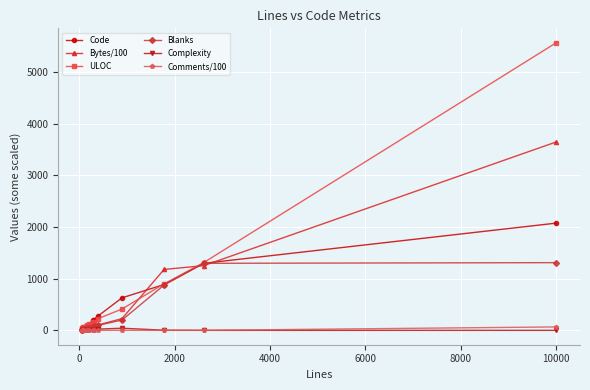

What is the difference between the second highest and second lowest values in the Bytes/100 series?

1234.3